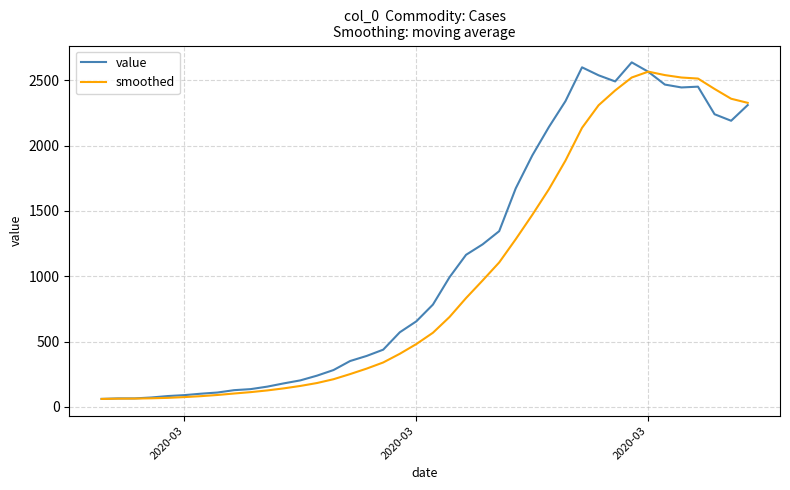

What is the lowest value of the value series?

61.0